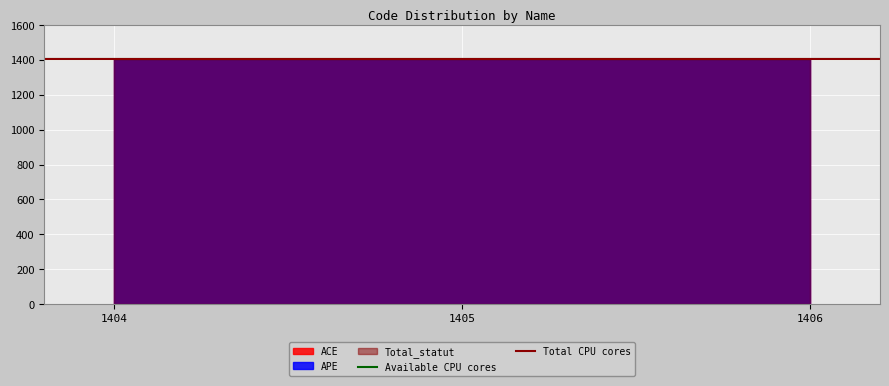

Which has a higher value, 1404 or 1405?

1404